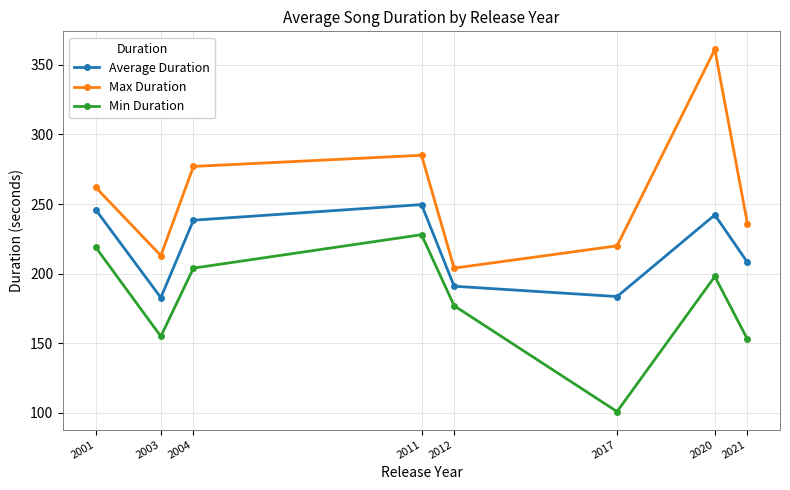

At which label does Max Duration reach its peak?

2020